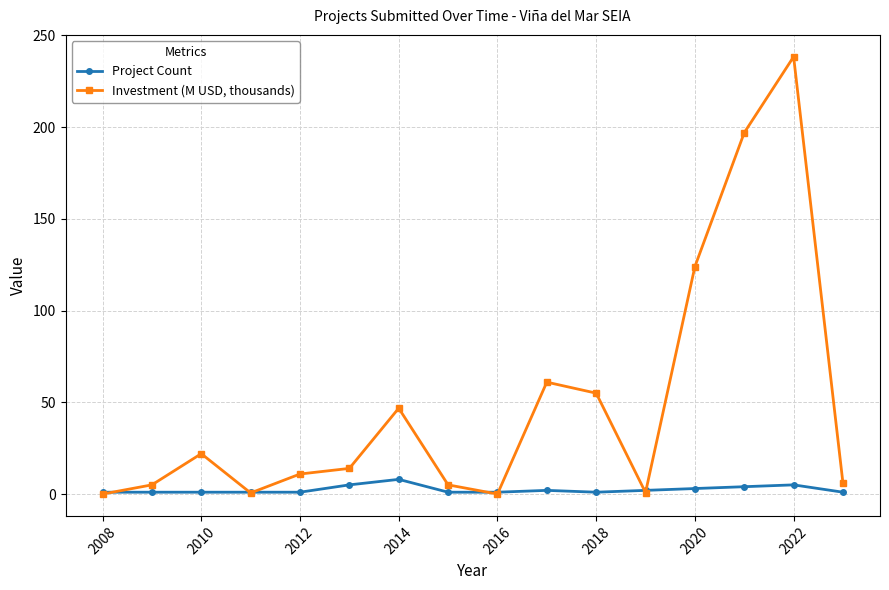

True or false: Investment (M USD, thousands) has more than 2 interior local peaks.

True